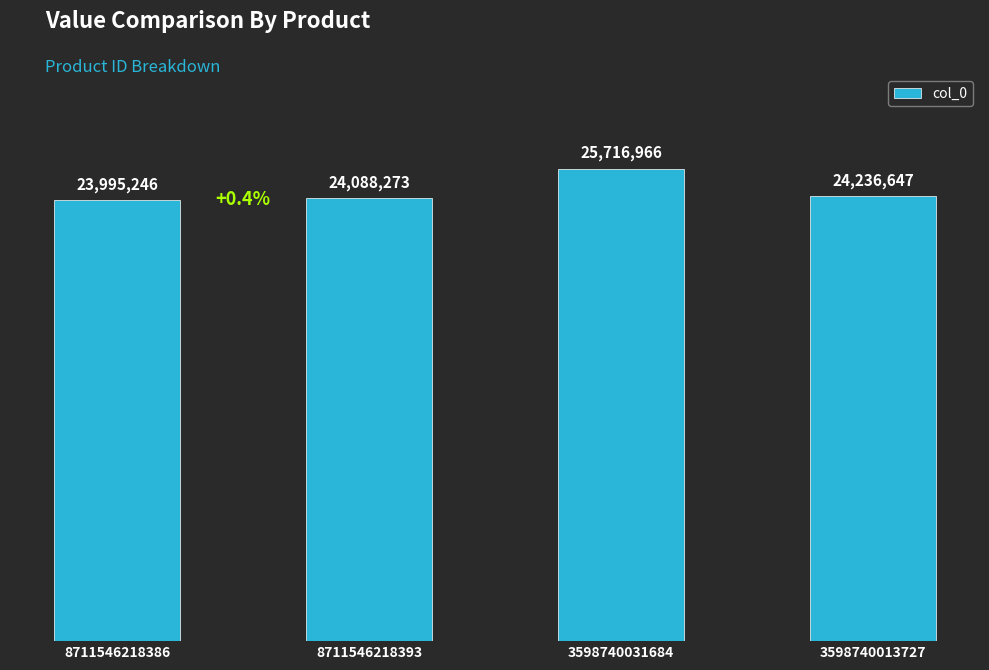

What is the change in value from 8711546218393 to 3598740031684?

+1628693